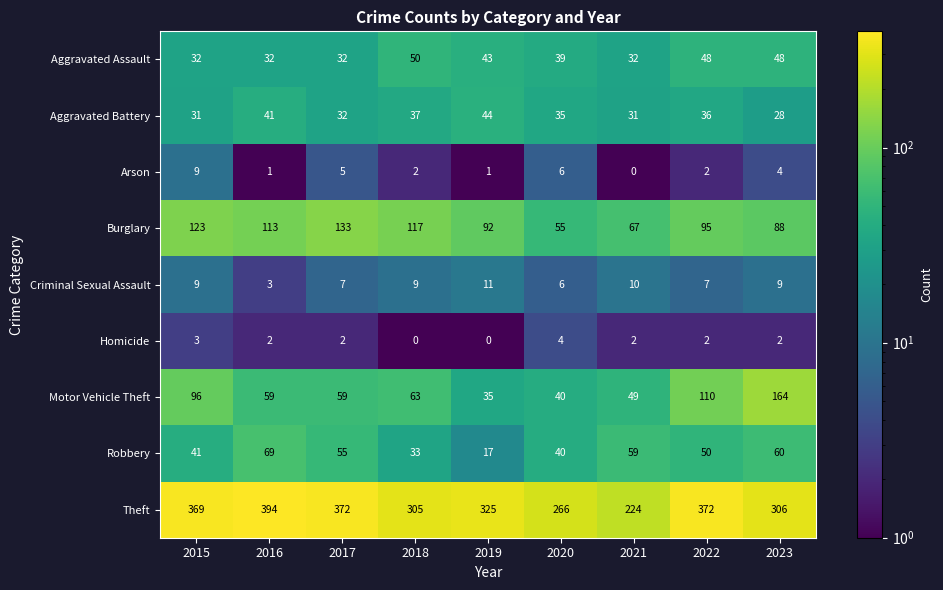

What is the difference between the highest and lowest values at 2018?

305